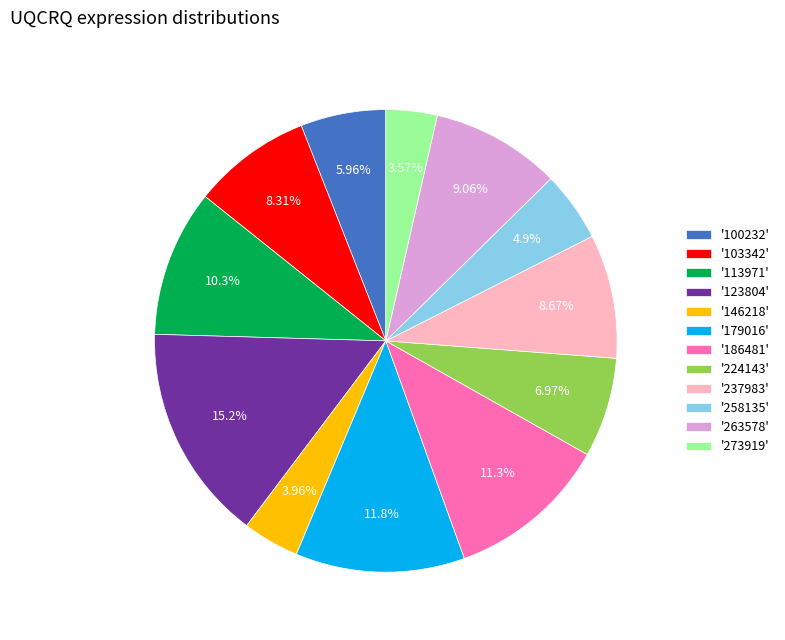

Count the number of slices in the pie.

12